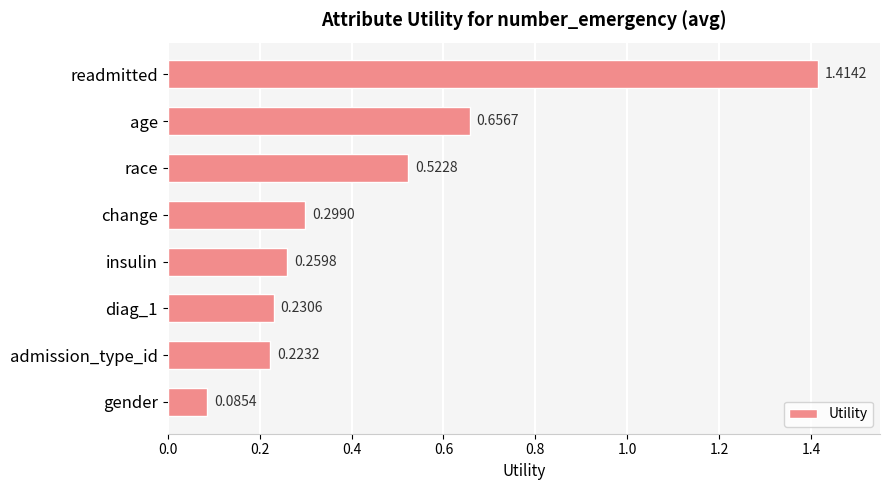

Between gender and race, which is larger?

race